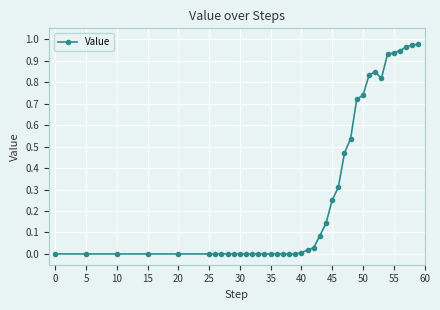

Does the chart have visible grid lines?

Yes